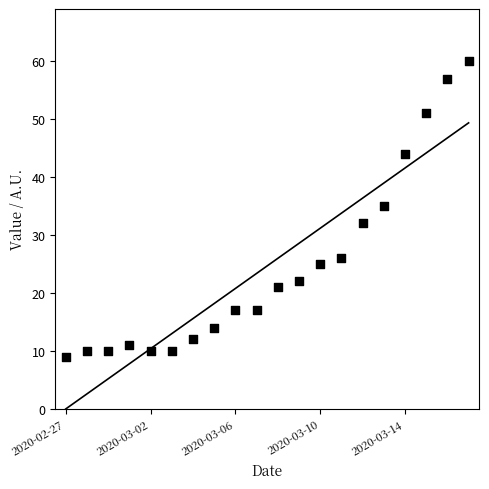

What Y value in the scatter plot is closest to 34?

35